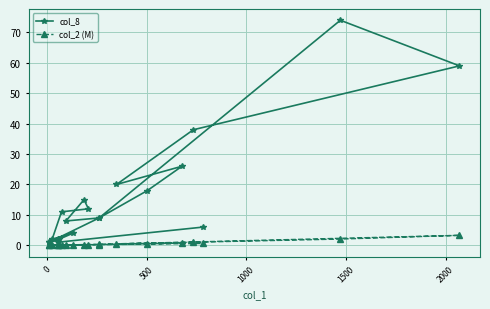

Is the value of col_2 (M) at 1000 greater than the value of col_8 at 17?

Yes